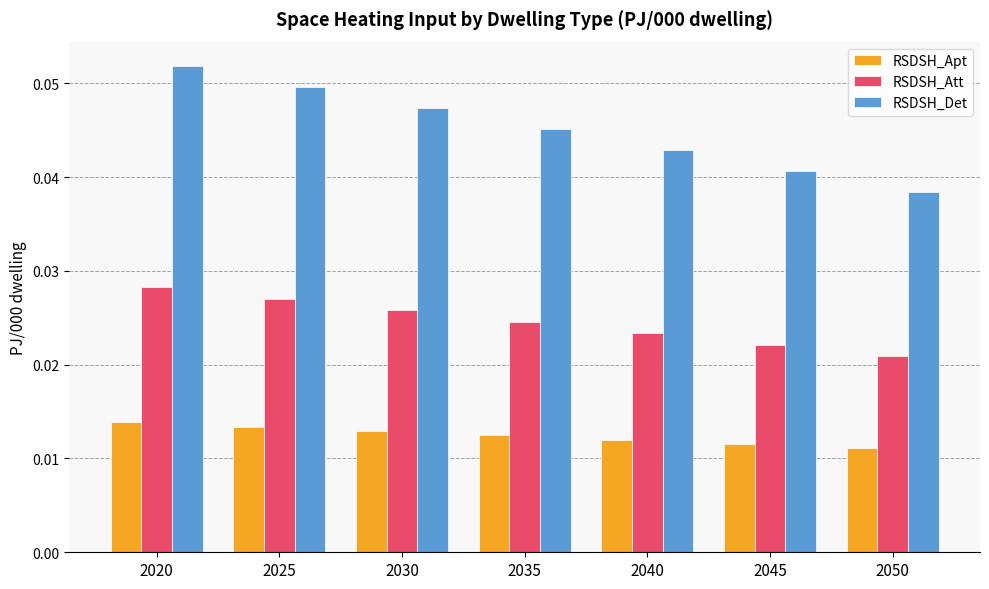

Is the value of RSDSH_Det at 2025 greater than the value of RSDSH_Att at 2025?

Yes